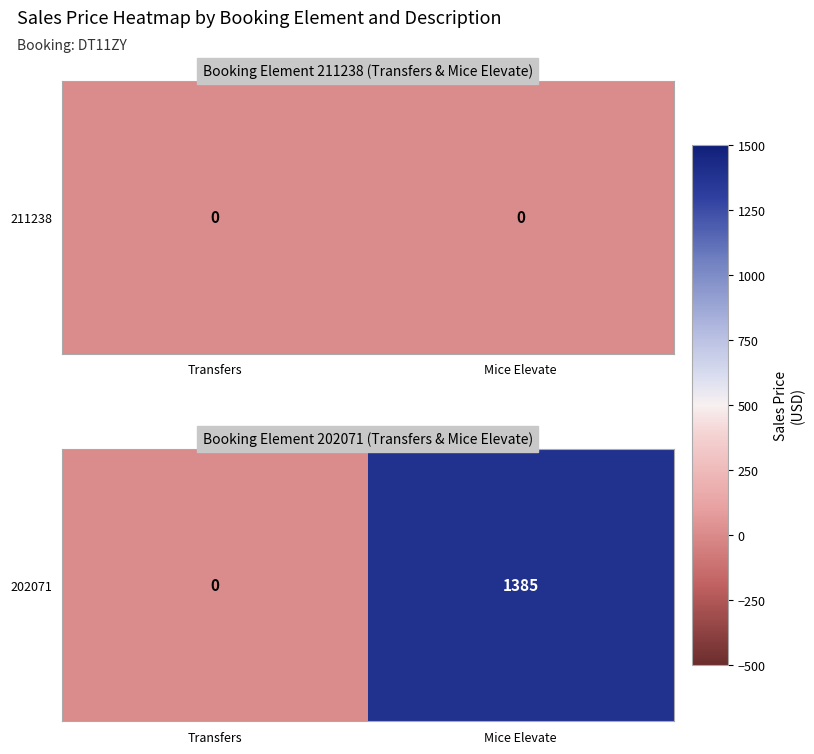

What is the average value?

692